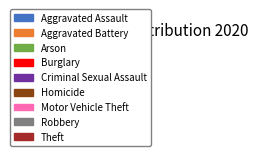

Which has a higher value, Burglary or Theft?

Theft